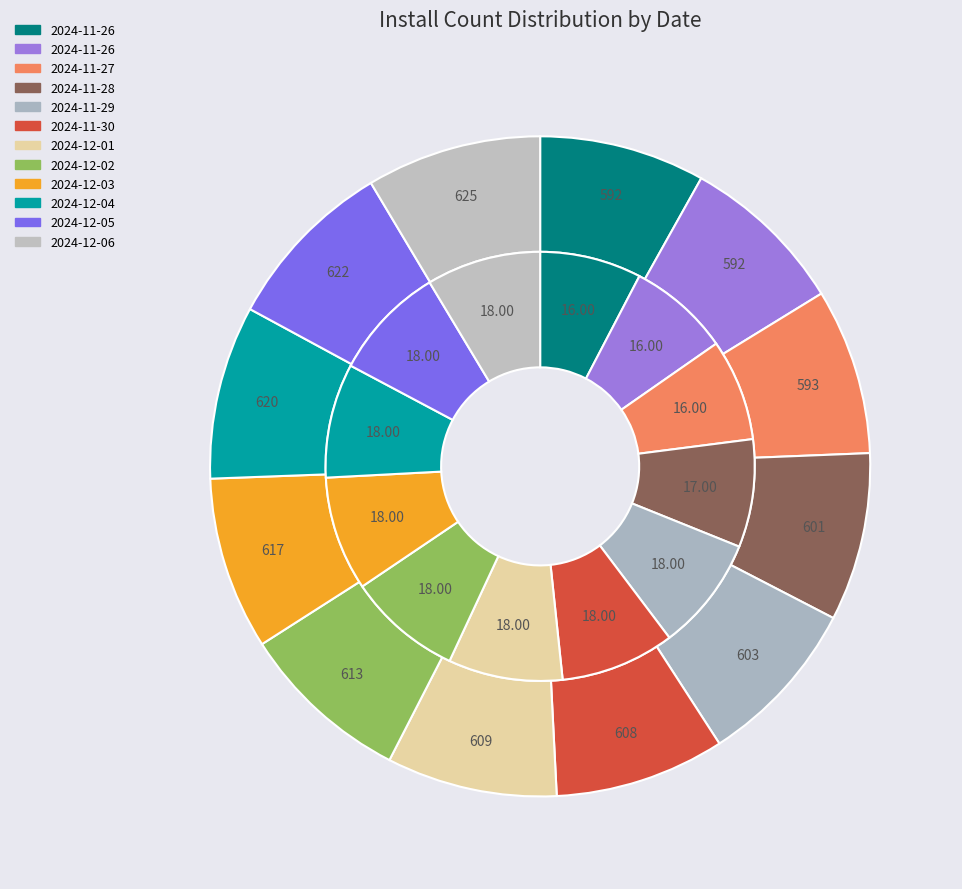

Approximately how many times larger is the value at 2024-11-26 compared to 2024-12-05?

1.0